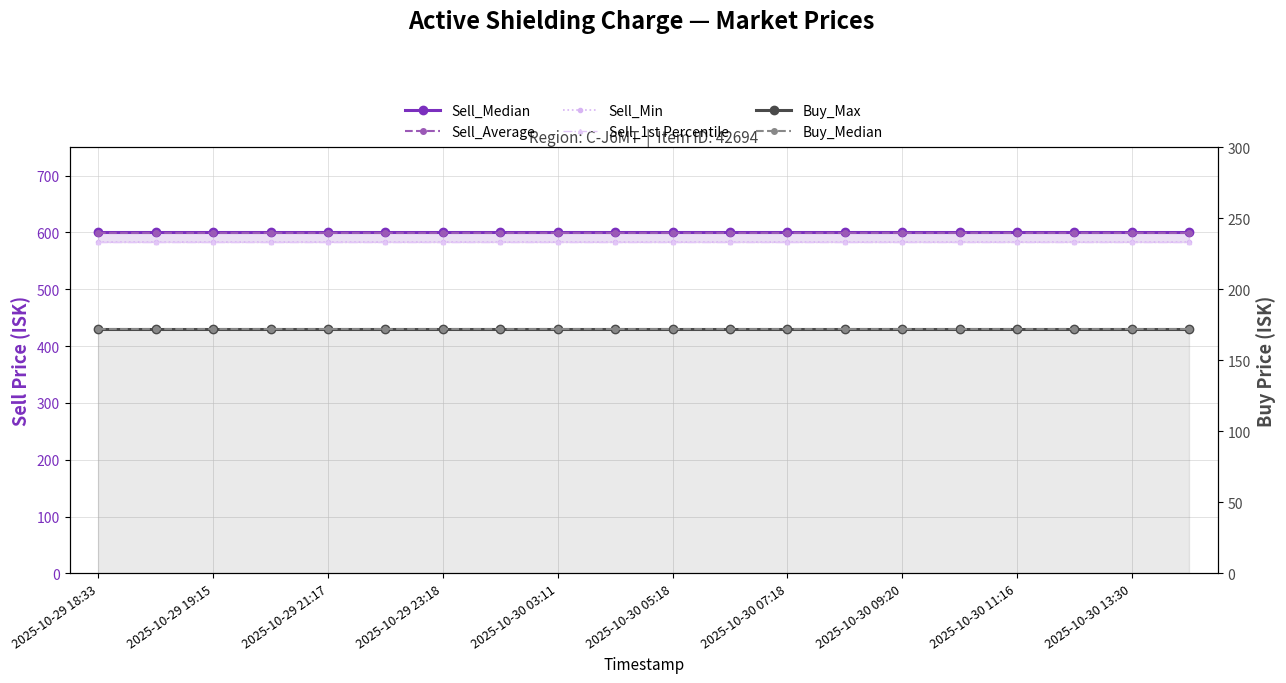

True or false: Sell_1st Percentile and Buy_Median intersect in this chart.

False